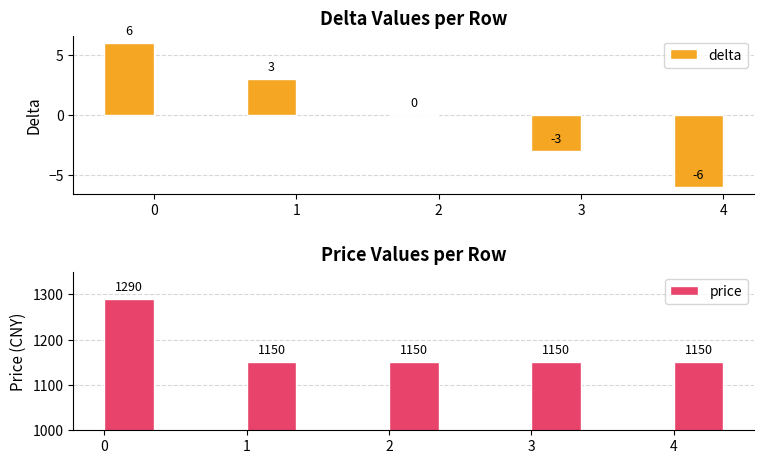

Which label corresponds to the smallest value in the chart?

4